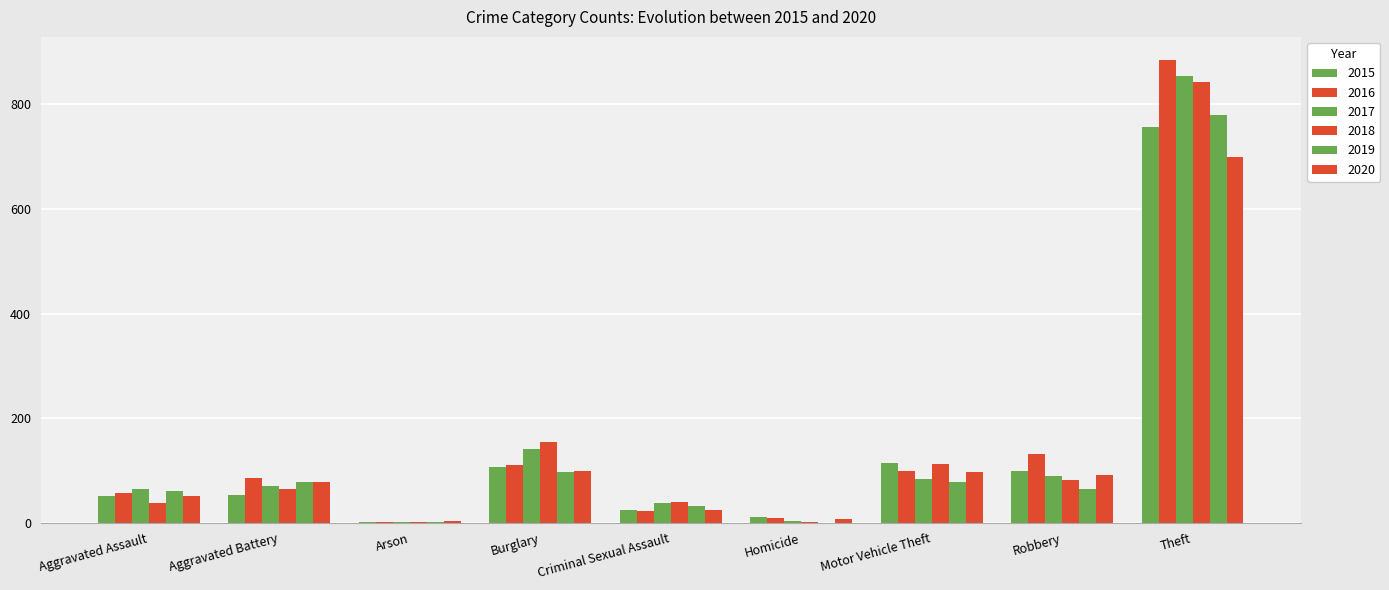

What is the approximate value of 2019 at Criminal Sexual Assault?

31